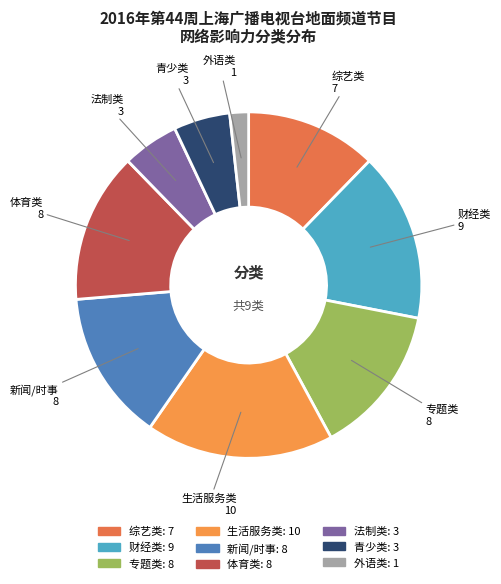

Is there a majority slice in this chart?

No